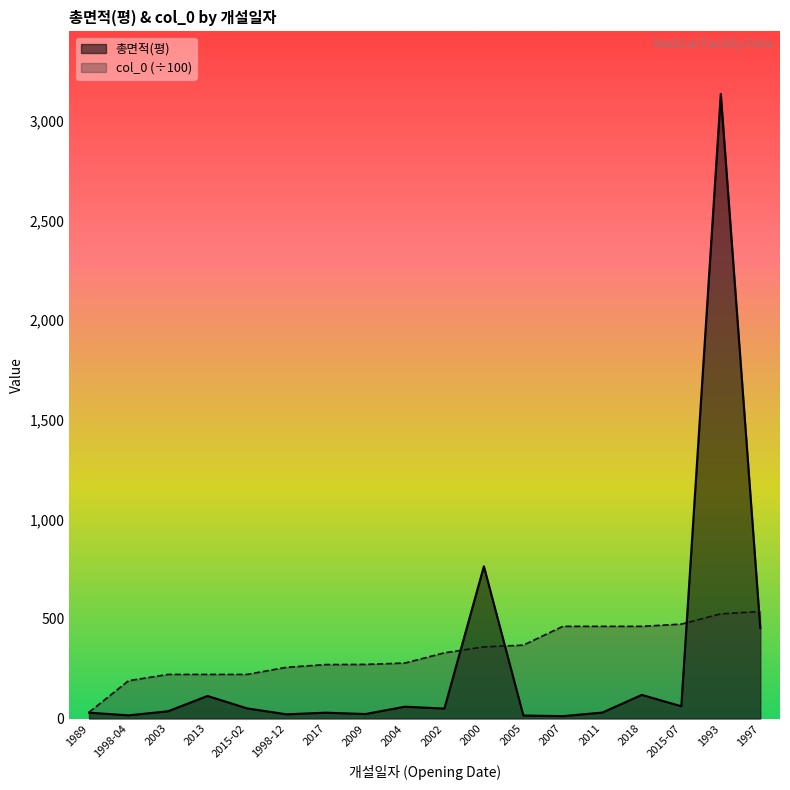

How many intersections are there between 총면적(평) and col_0?

4